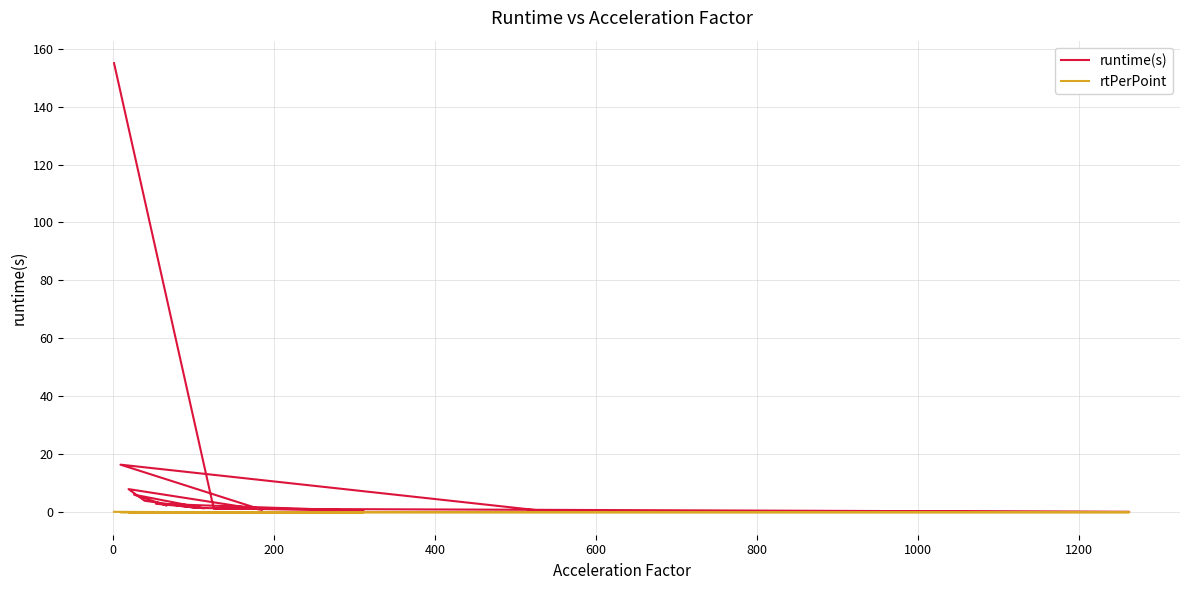

True or false: rtPerPoint and runtime(s) cross at least once.

False